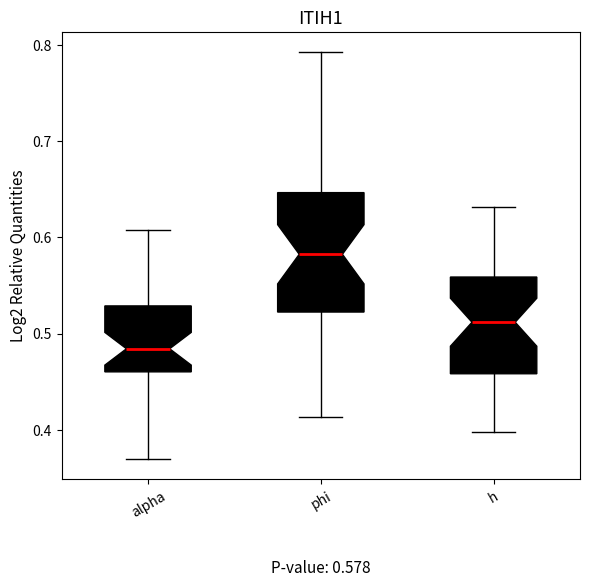

Which box has the highest median line?

phi